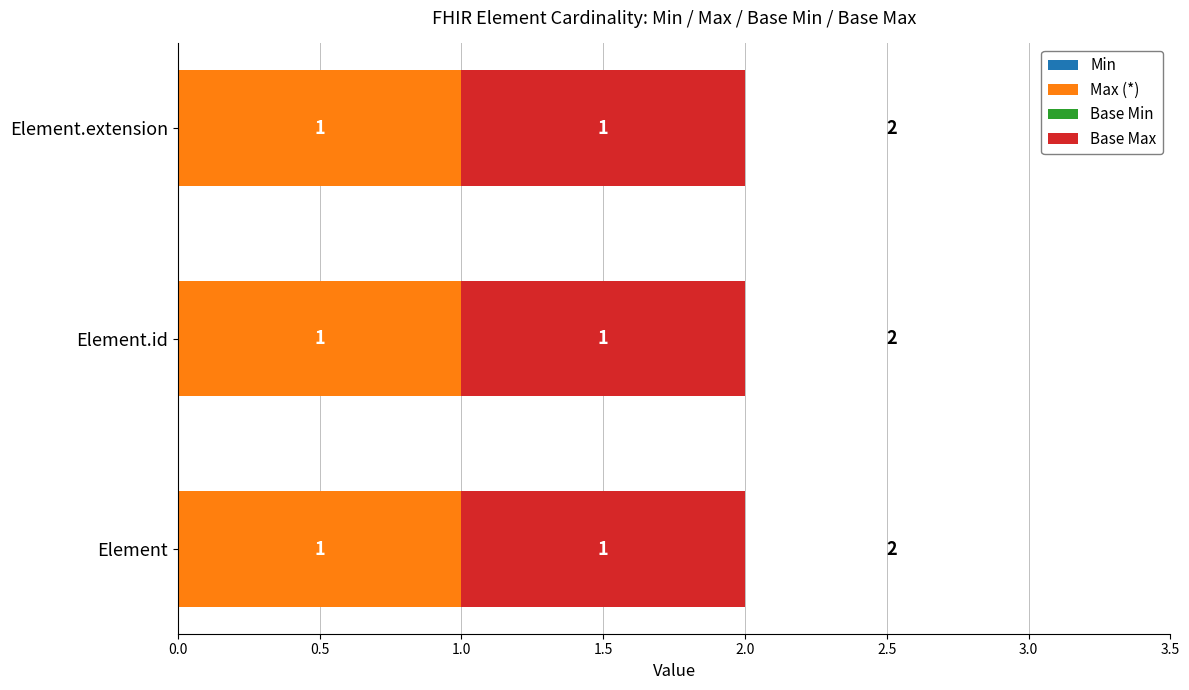

At Element.extension, list the series in order from largest to smallest.

Max_numeric, Base Max_numeric, Min, Base Min